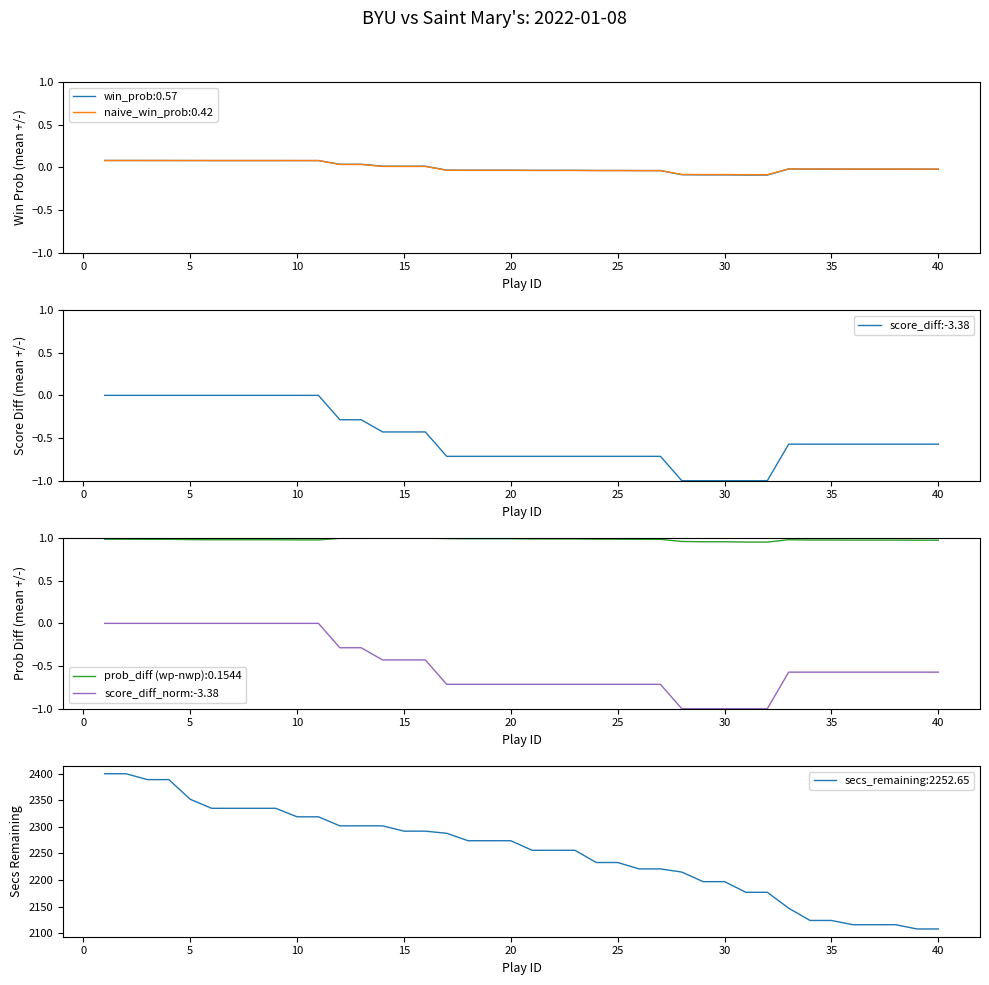

What is the difference between the second highest and minimum values in the score_diff:-3.38 series?

1.0